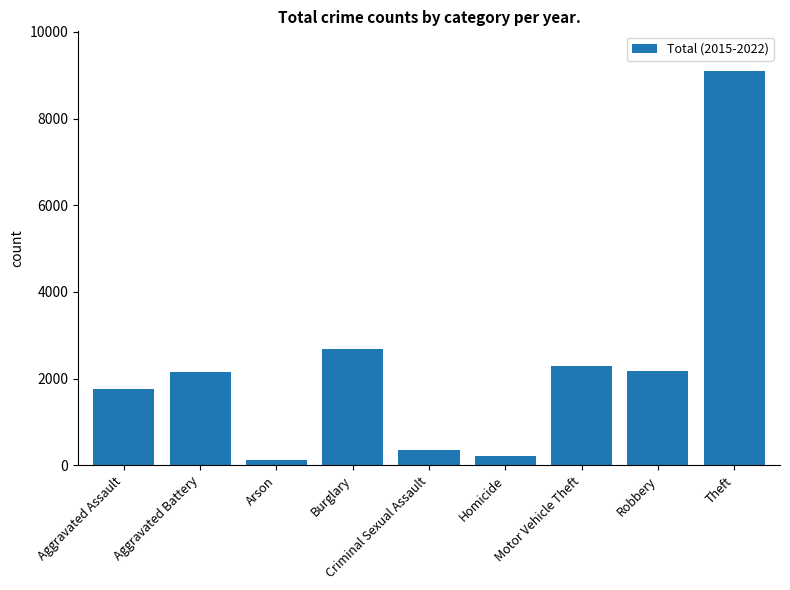

What is the sum of all values?

20849